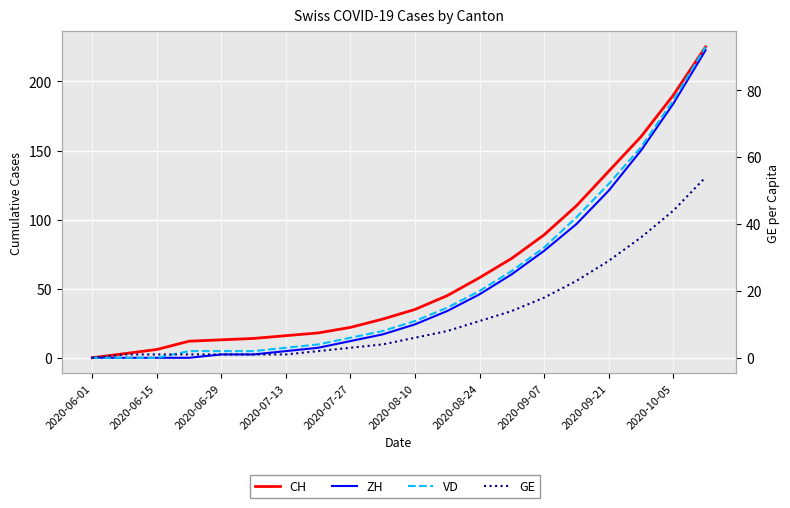

Reading right to left, list all the values displayed in this chart.

CH: 225	190	160	135	110	89	72	58	45	35	28	22	18	16	14	13	12	6	3	0
ZH: 92	76	62	50	40	32	25	19	14	10	7	5	3	2	1	1	0	0	0	0
VD: 93	77	63	52	42	33	26	20	15	11	8	6	4	3	2	2	2	0	0	0
GE: 54	44	36	29	23	18	14	11	8	6	4	3	2	1	1	1	1	1	1	0